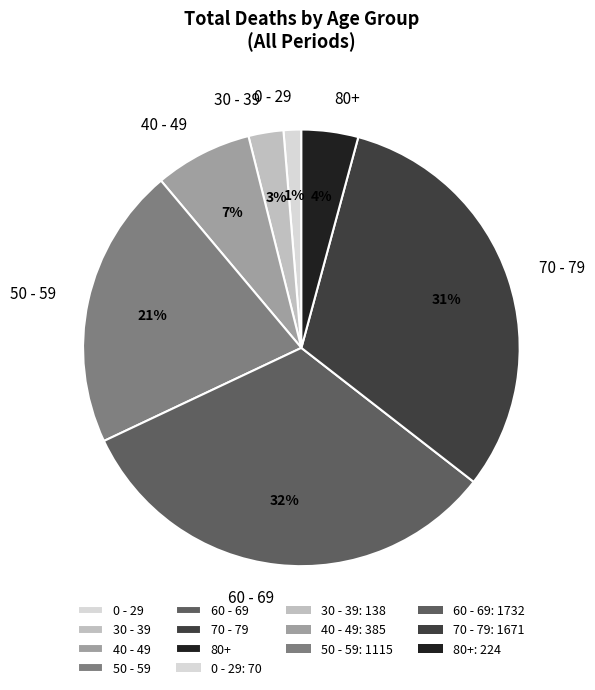

To the nearest percent, what percentage of the pie is 60 - 69?

32%